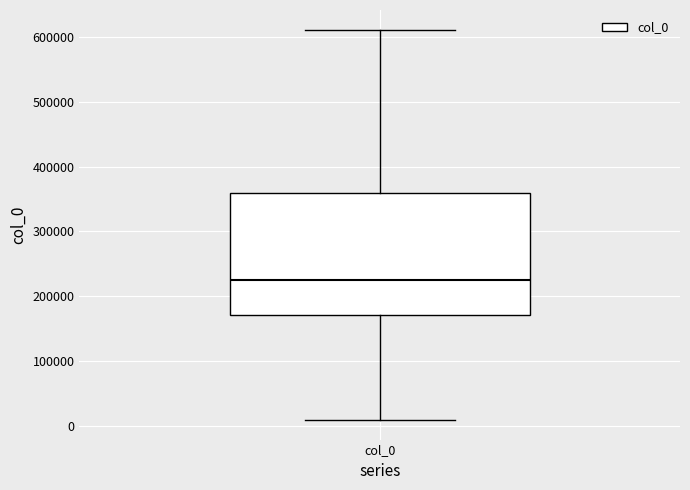

Where is the upper edge of the box for col_0 on the y-axis? The values are not printed on the chart, so give them approximately, as read against the axis.

360000